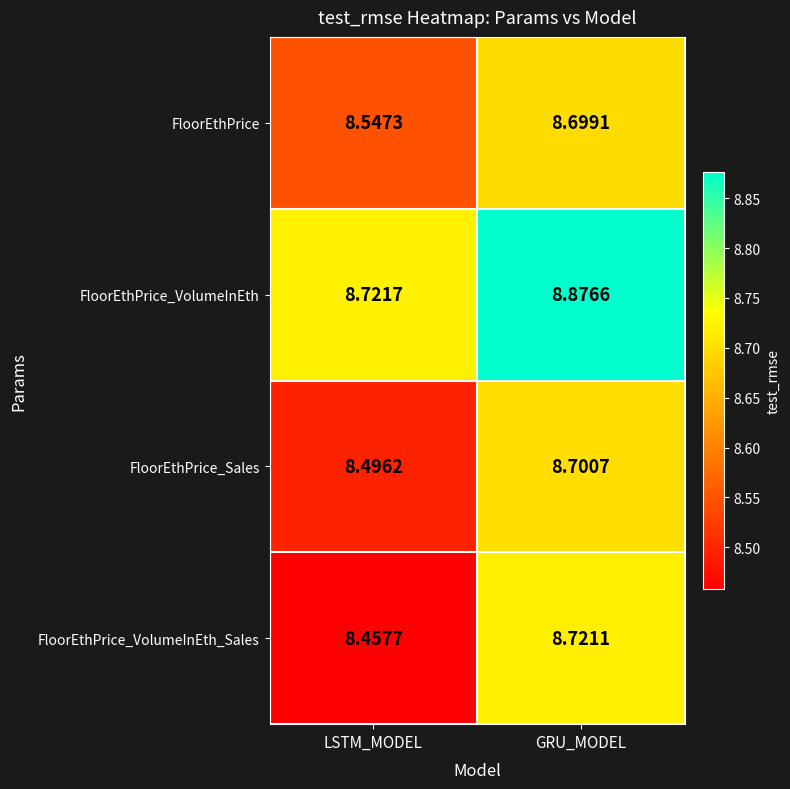

Where is FloorEthPrice_VolumeInEth nearest to the value 8?

LSTM_MODEL